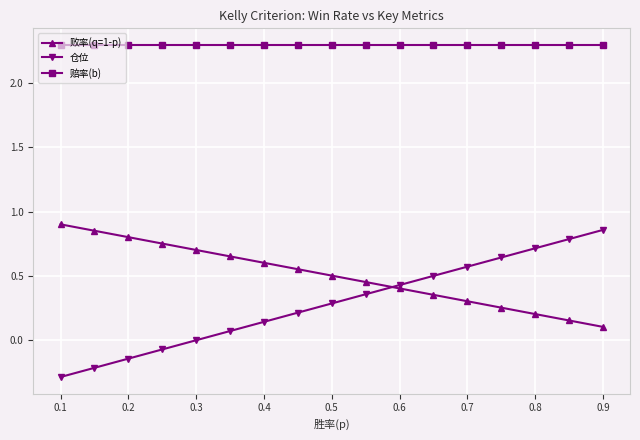

True or false: 仓位 has more than 2 interior local peaks.

False